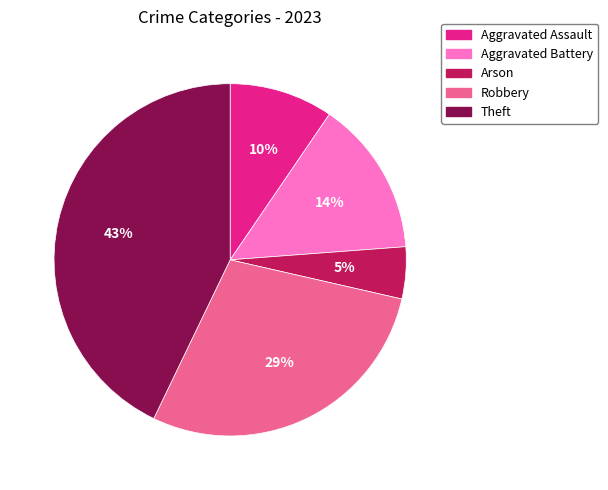

To the nearest percent, what is the difference between the largest and smallest slice percentages?

38%